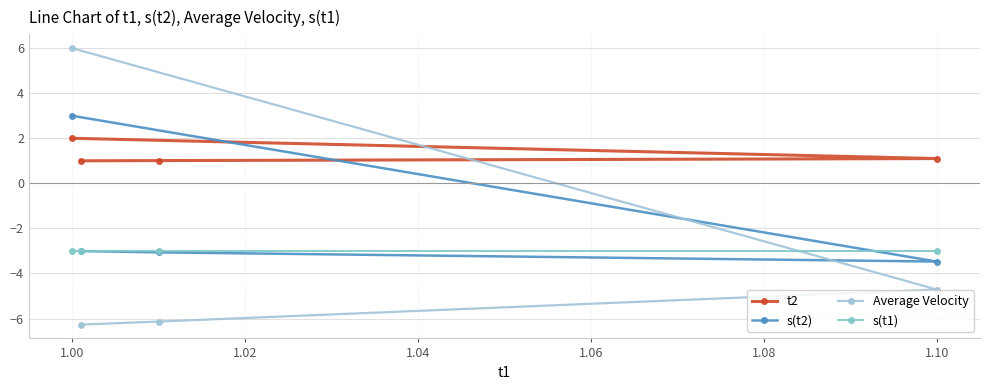

What is the smallest value displayed?

-6.3